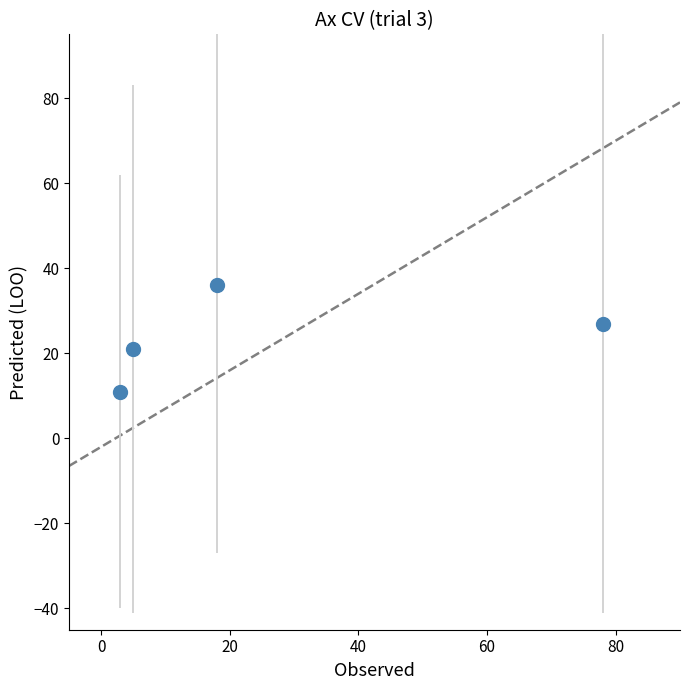

What is the sum of all values?

95